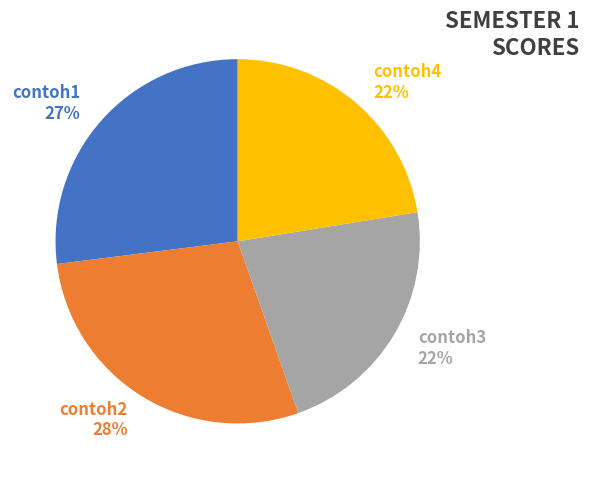

Combined, do contoh4 22% and contoh1 27% account for over 50%?

No